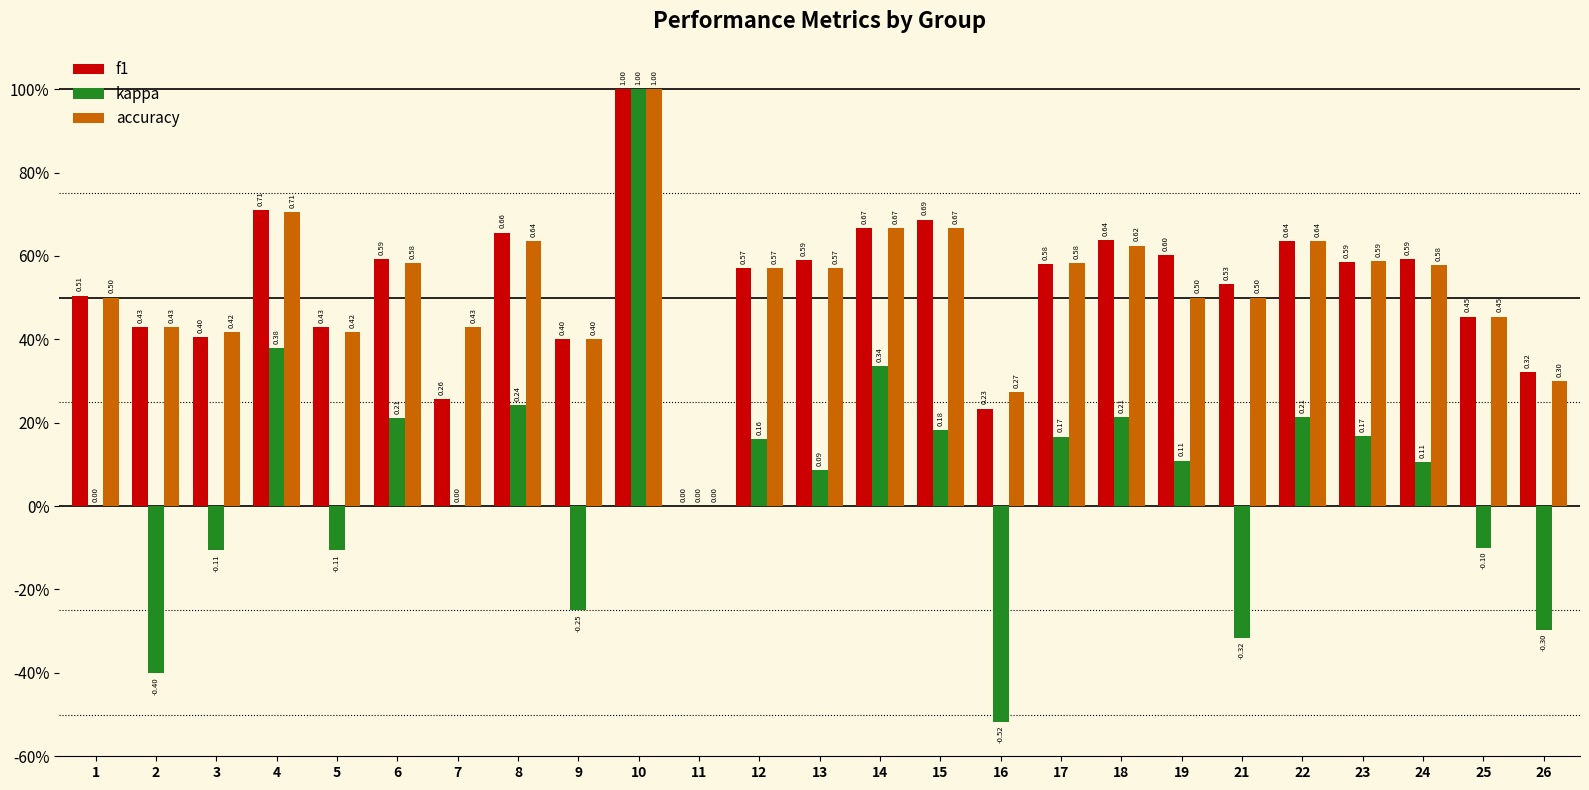

What is the sum of the f1 values at 22 and 4?

1.3